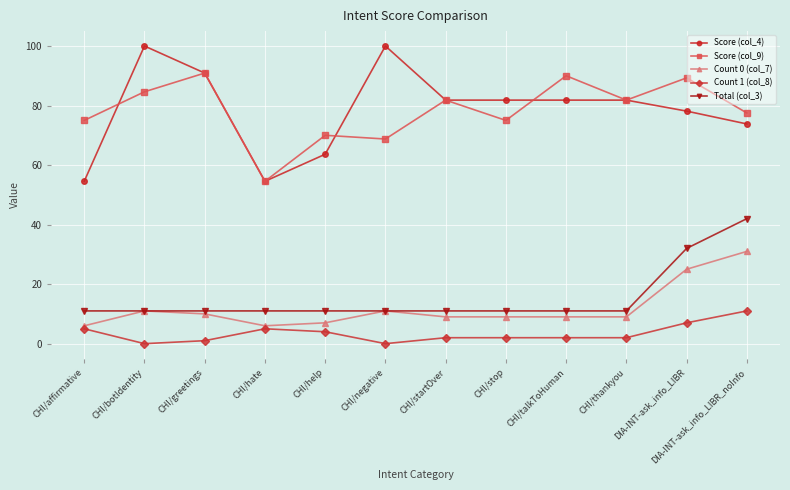

Is the value of Score (col_4) at CHI/hate greater than the value of Count 0 (col_7) at CHI/hate?

Yes